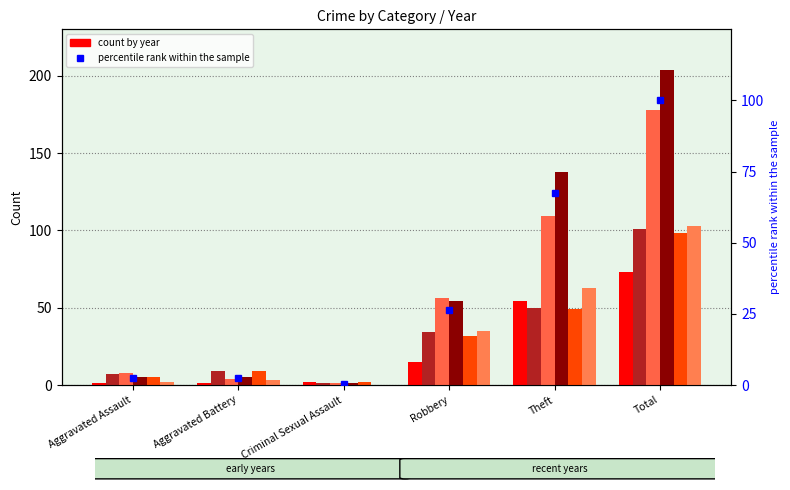

Reading left to right, list all the values displayed in this chart.

Aggravated Assault=2.5	Aggravated Battery=2.5	Criminal Sexual Assault=0.5	Robbery=26.5	Theft=67.6	Total=100.0